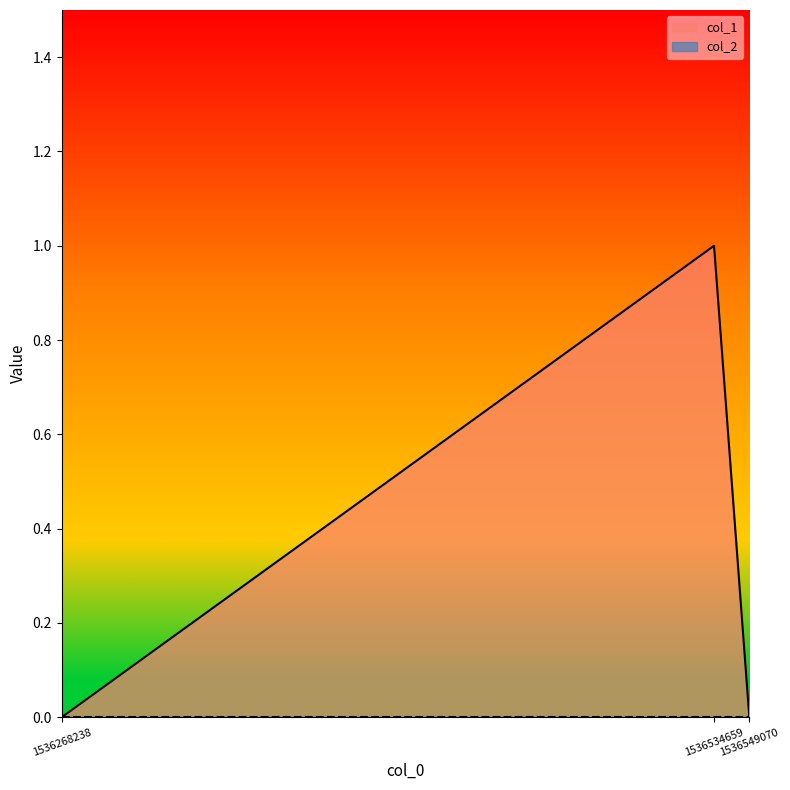

Rank the categories by value from lowest to highest.

1536268238, 1536549070, 1536534659